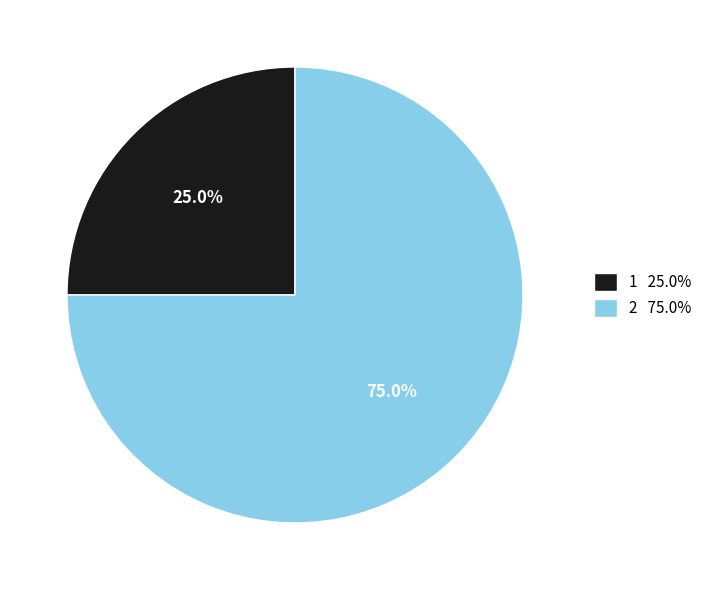

What is the smallest slice in the pie chart?

1